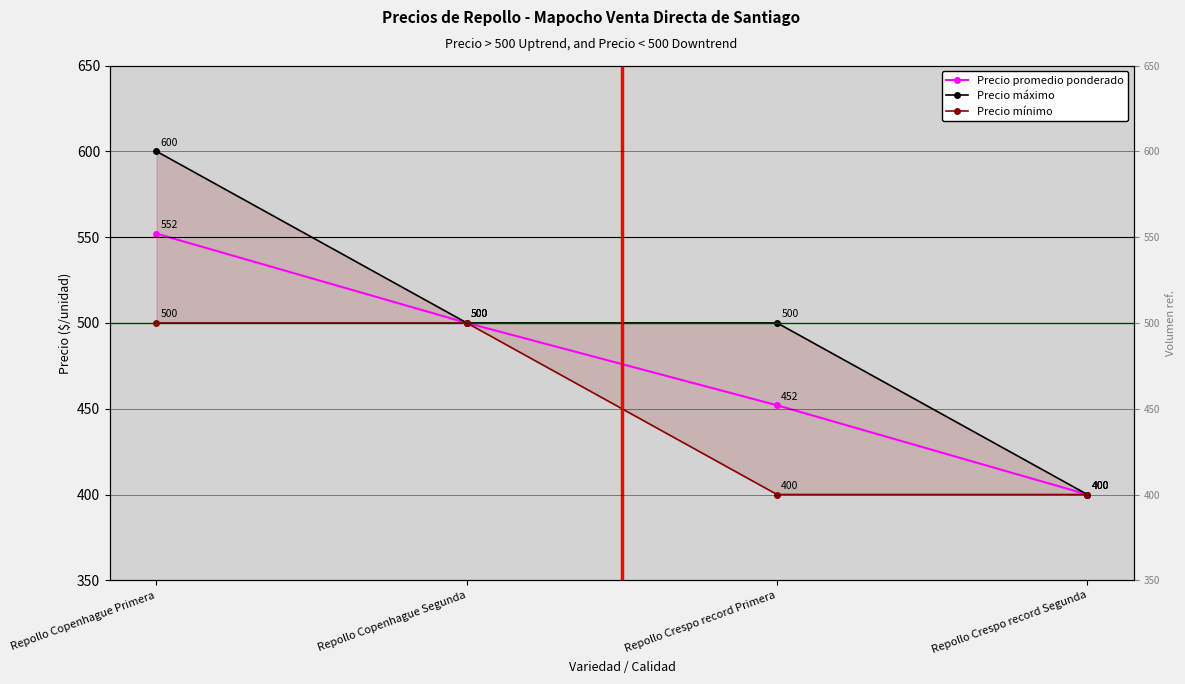

True or false: Precio mínimo and Precio máximo cross at least once.

False